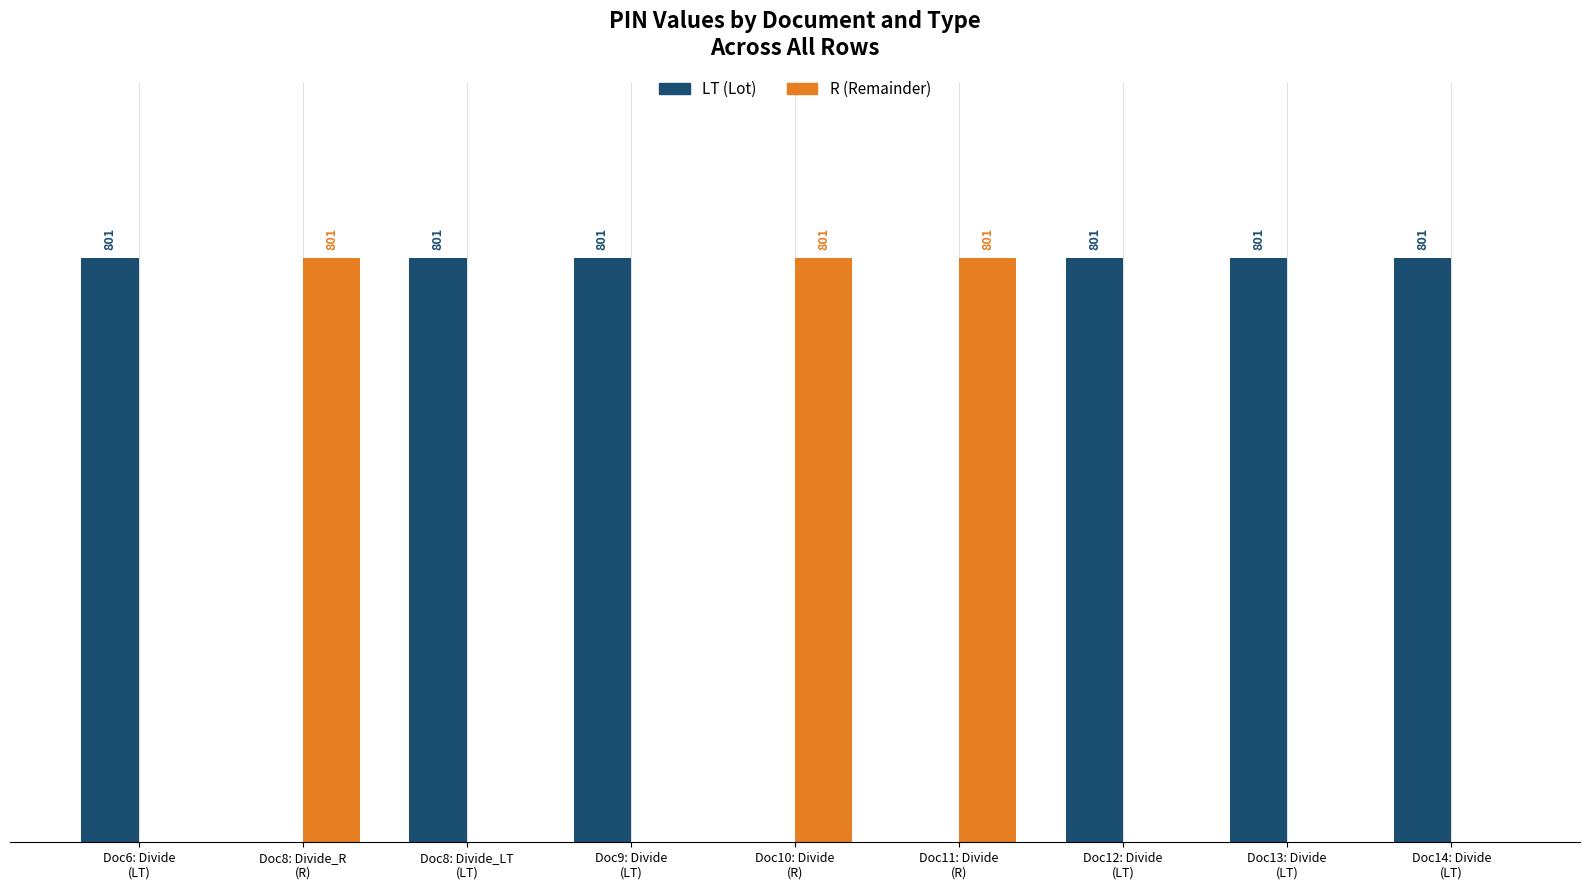

Which series has the largest total across all categories?

LT (Lot)